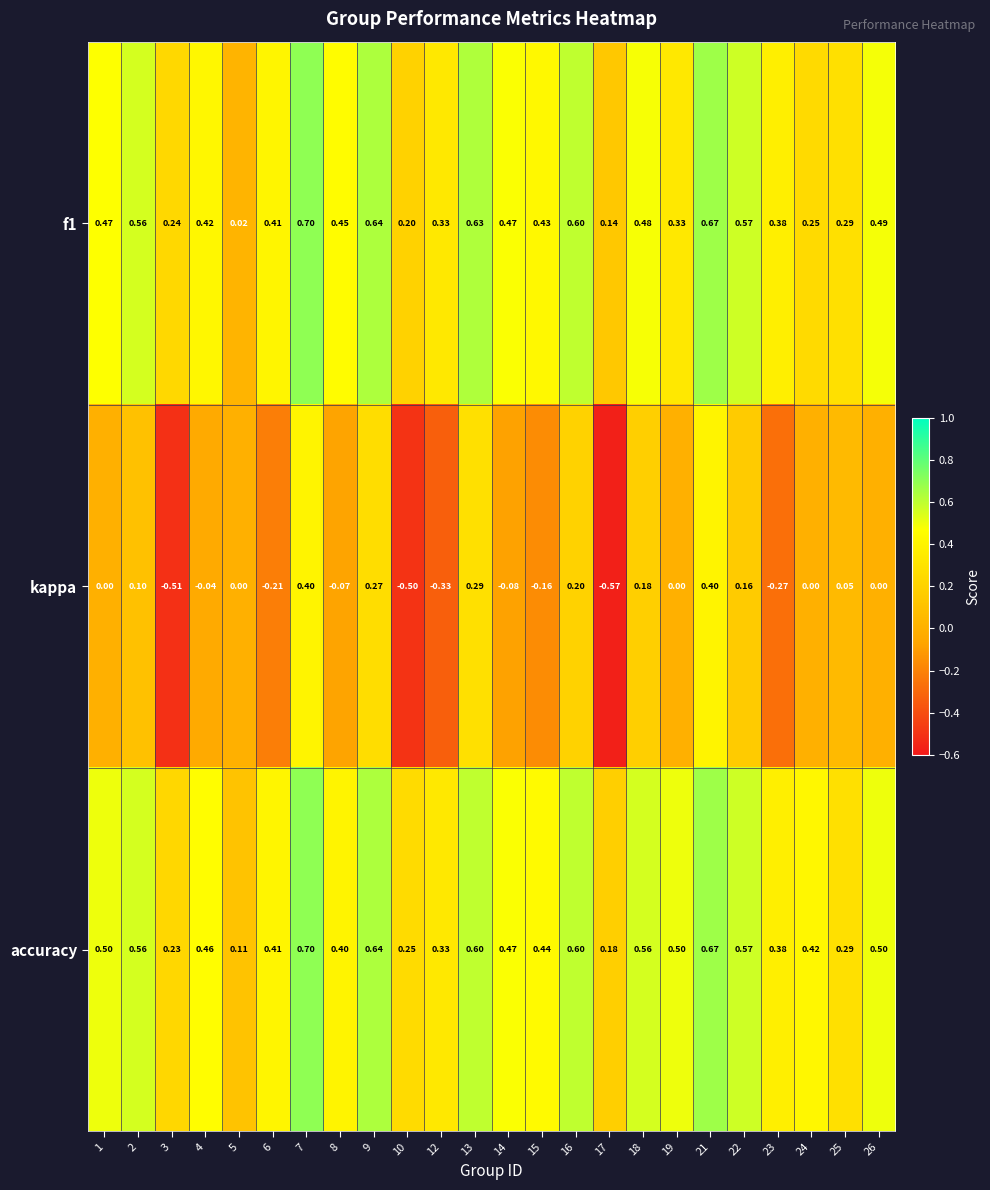

What is the spread (max minus min) of values at 19?

0.5